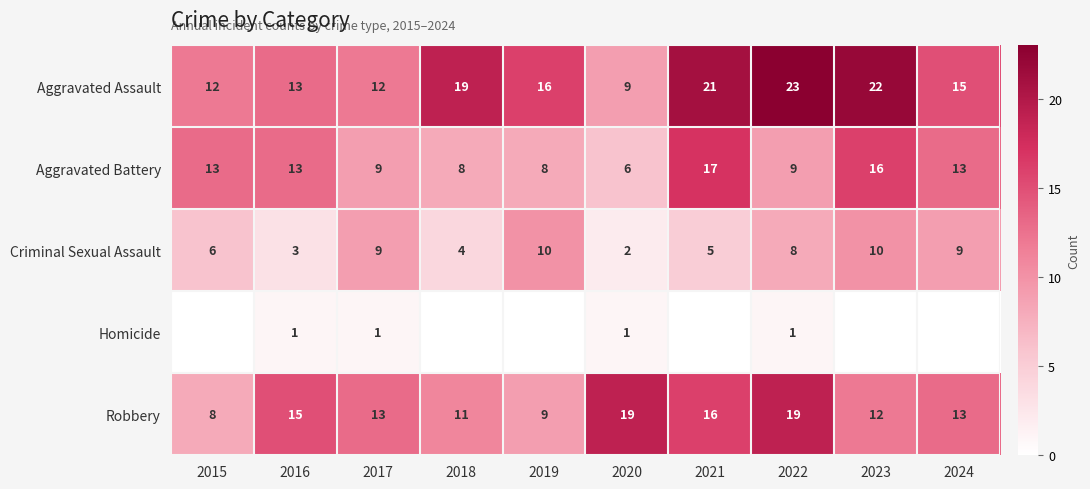

What is the sum of the Criminal Sexual Assault values at 2022 and 2023?

18